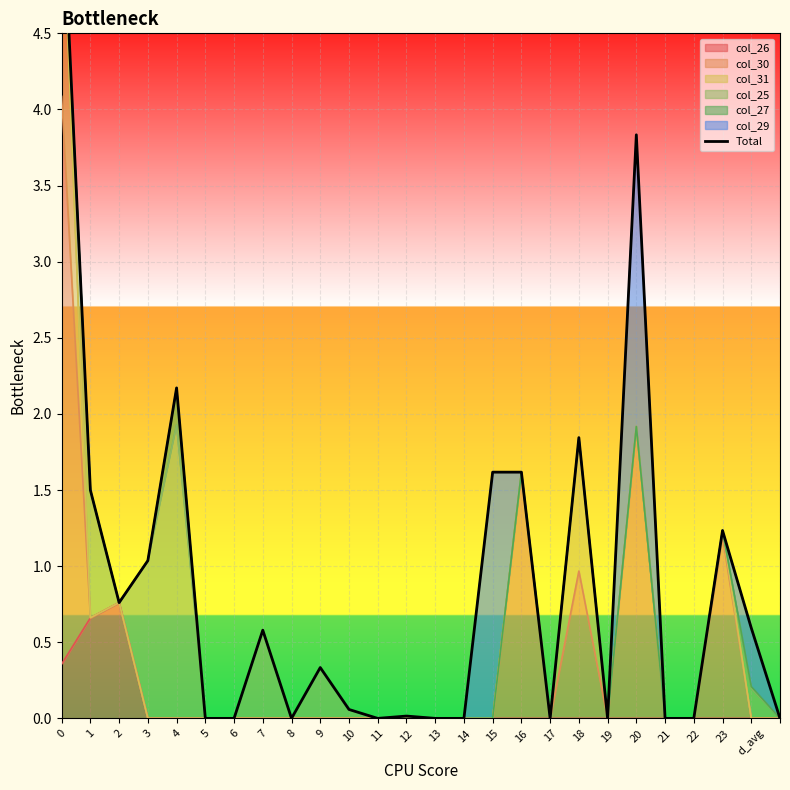

How many interior local valleys (lower than both neighbors) does the data have?

5